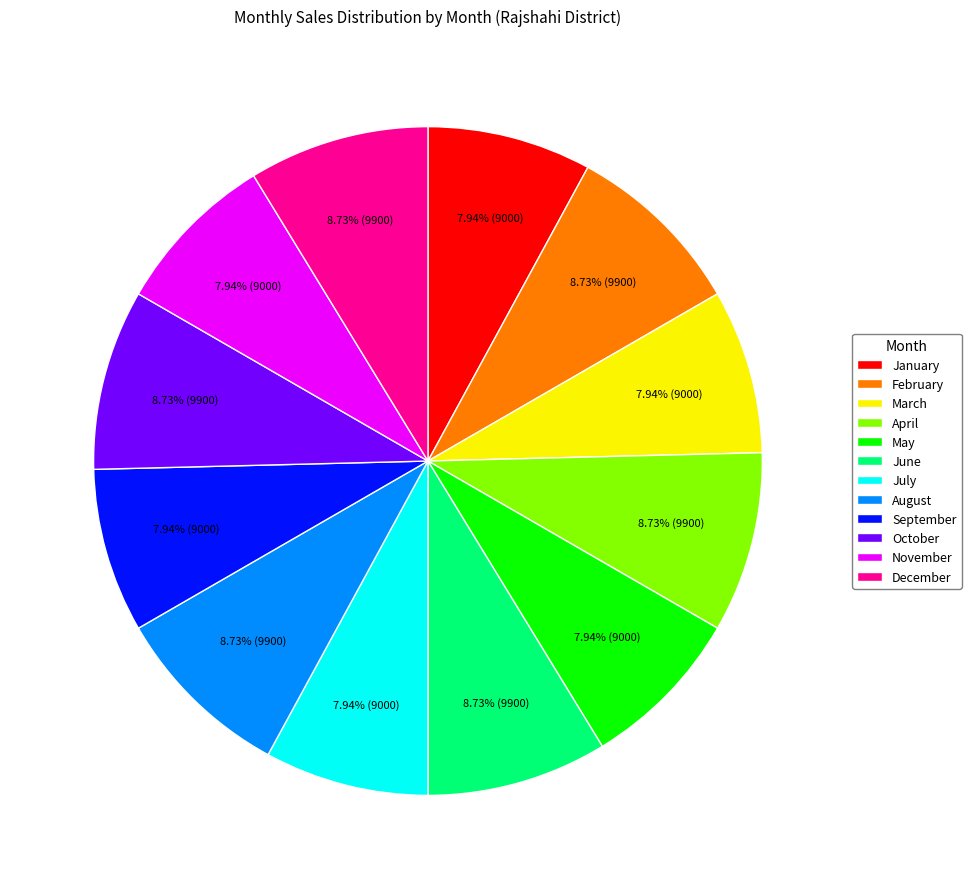

Is there any slice that represents more than half of the pie?

No